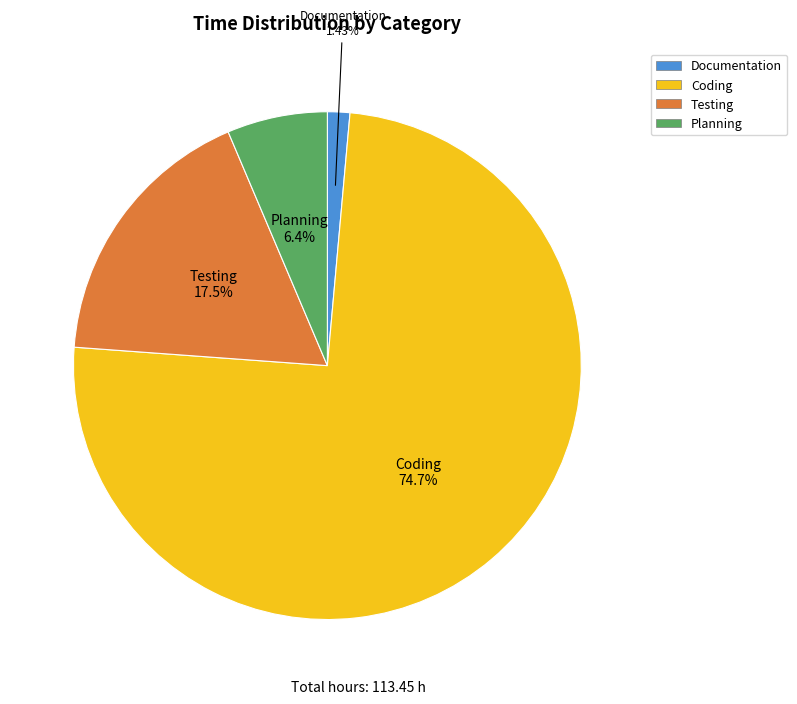

Rank the categories by value from lowest to highest.

Documentation, Planning, Testing, Coding